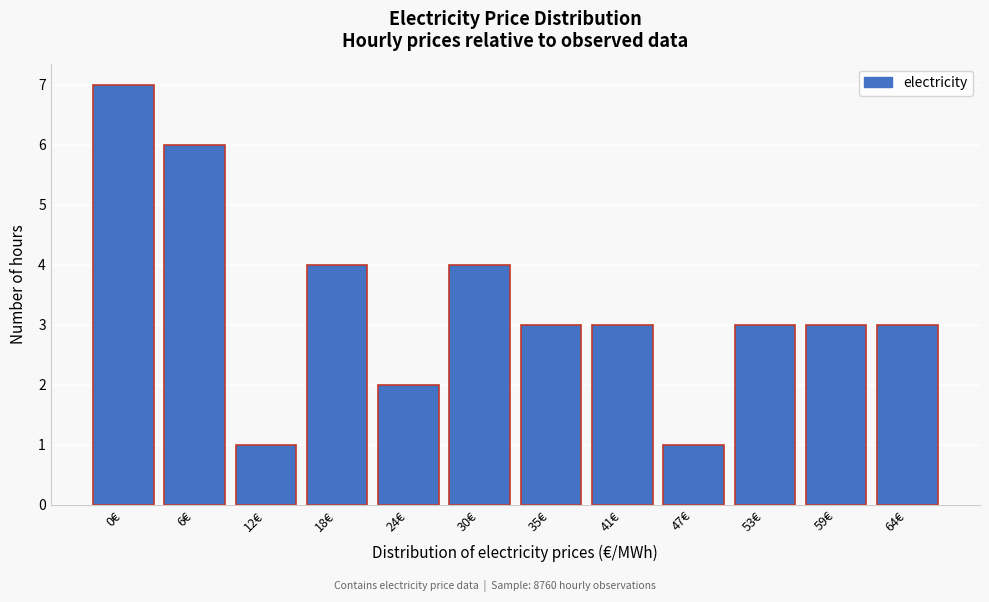

Reading left to right, list all the values displayed in this chart.

0€=7	6€=6	12€=1	18€=4	24€=2	30€=4	35€=3	41€=3	47€=1	53€=3	59€=3	64€=3